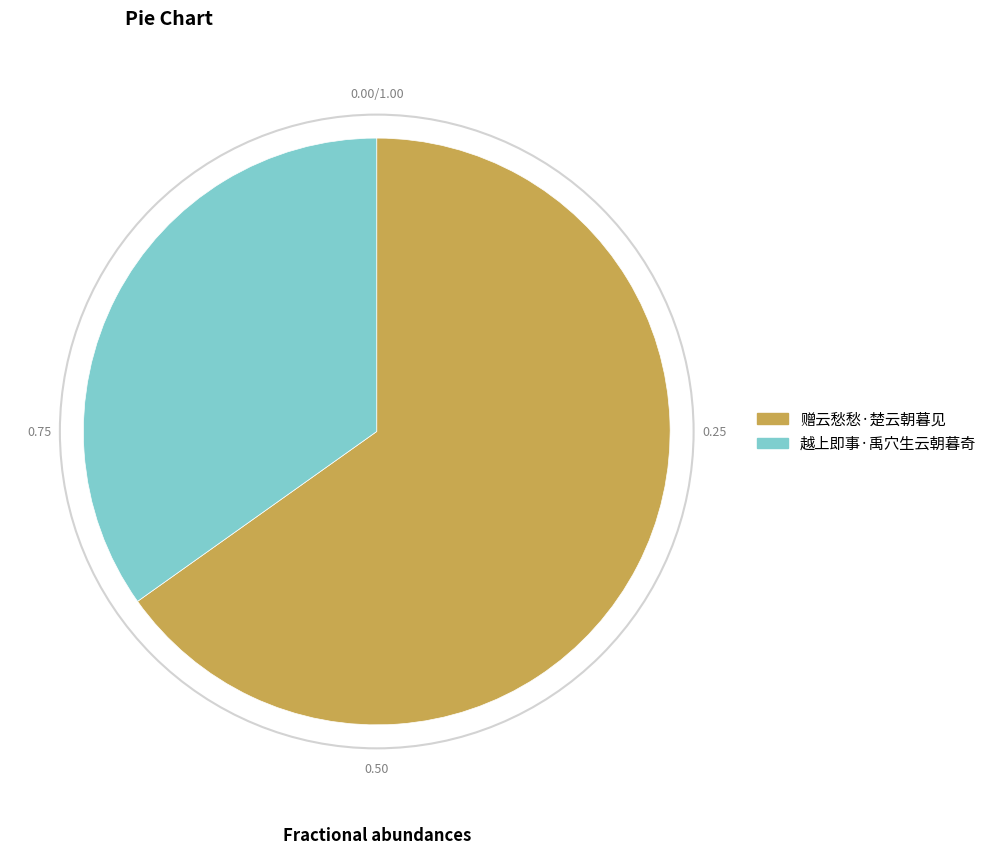

Rank the categories by value from highest to lowest.

赠云愁愁·楚云朝暮见, 越上即事·禹穴生云朝暮奇